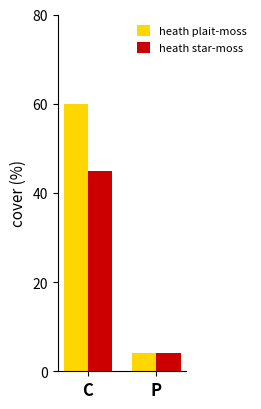

How many distinct data groups are displayed?

2